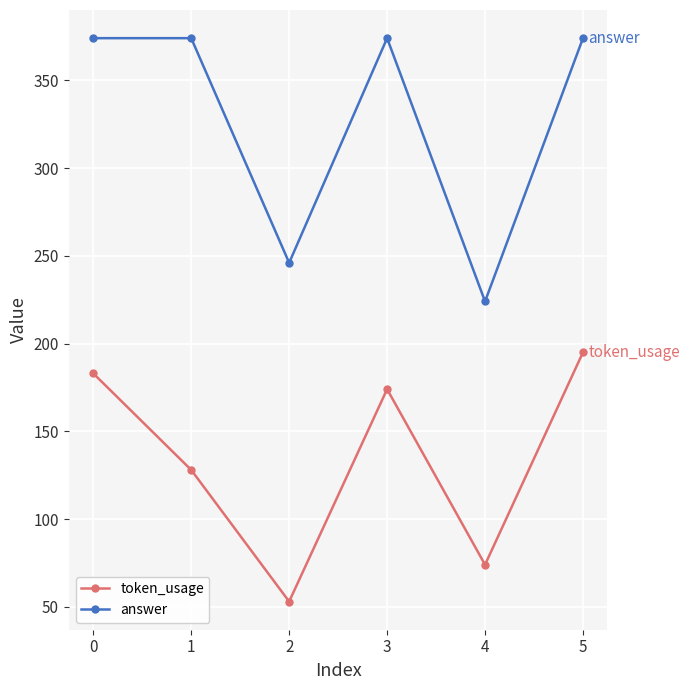

Which label corresponds to the smallest value in the chart?

2